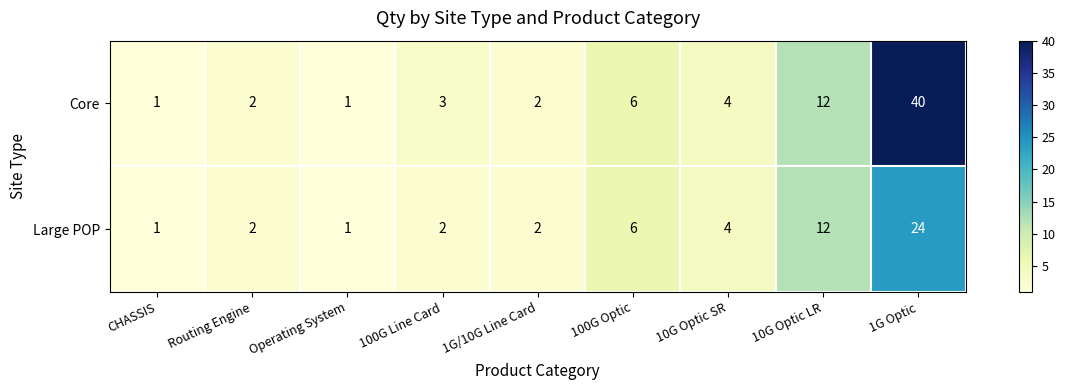

Which series has the largest range (max minus min)?

Core